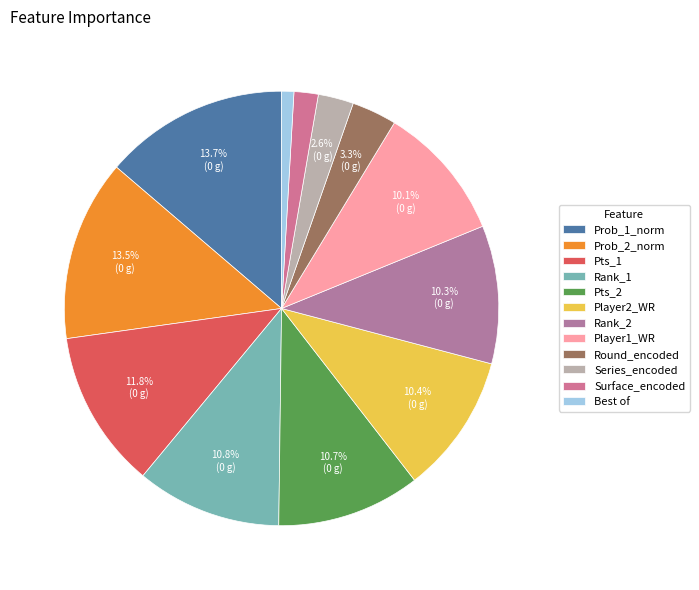

Is it true that Rank_2 is 10% of the pie?

True